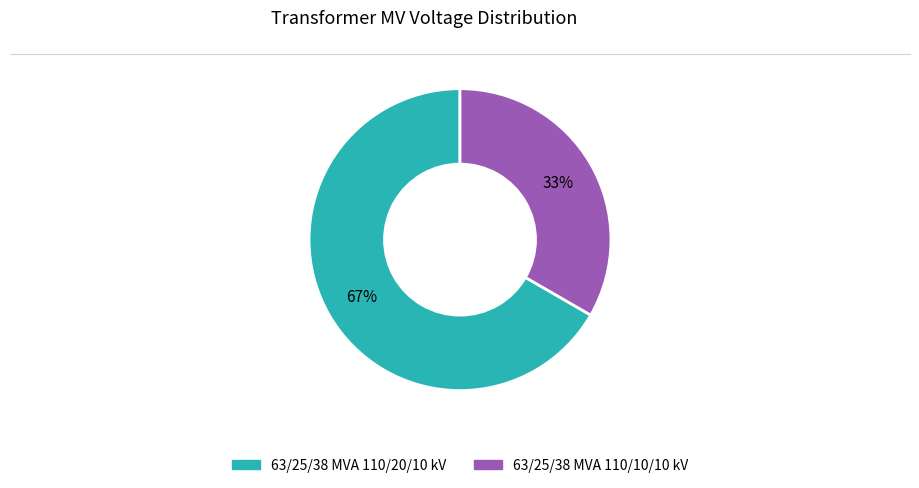

Is 63/25/38 MVA 110/10/10 kV the majority of the pie?

No